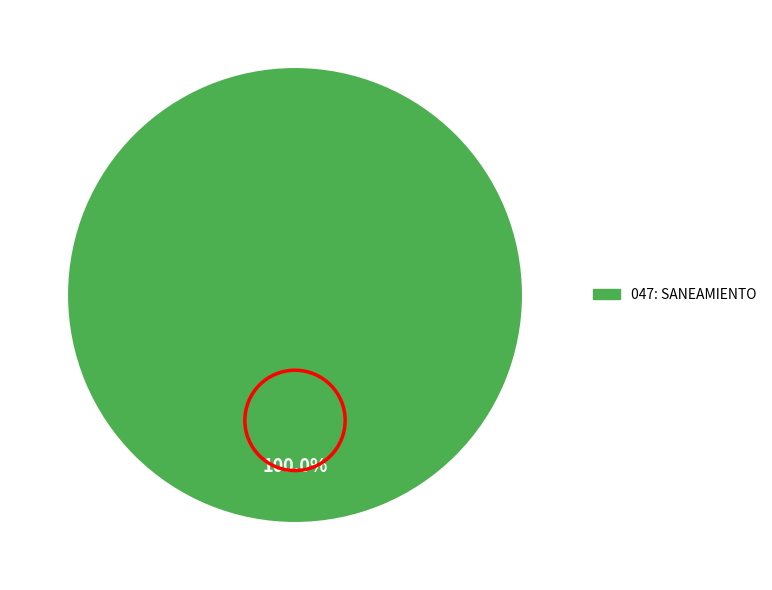

Is there any slice that represents more than half of the pie?

Yes